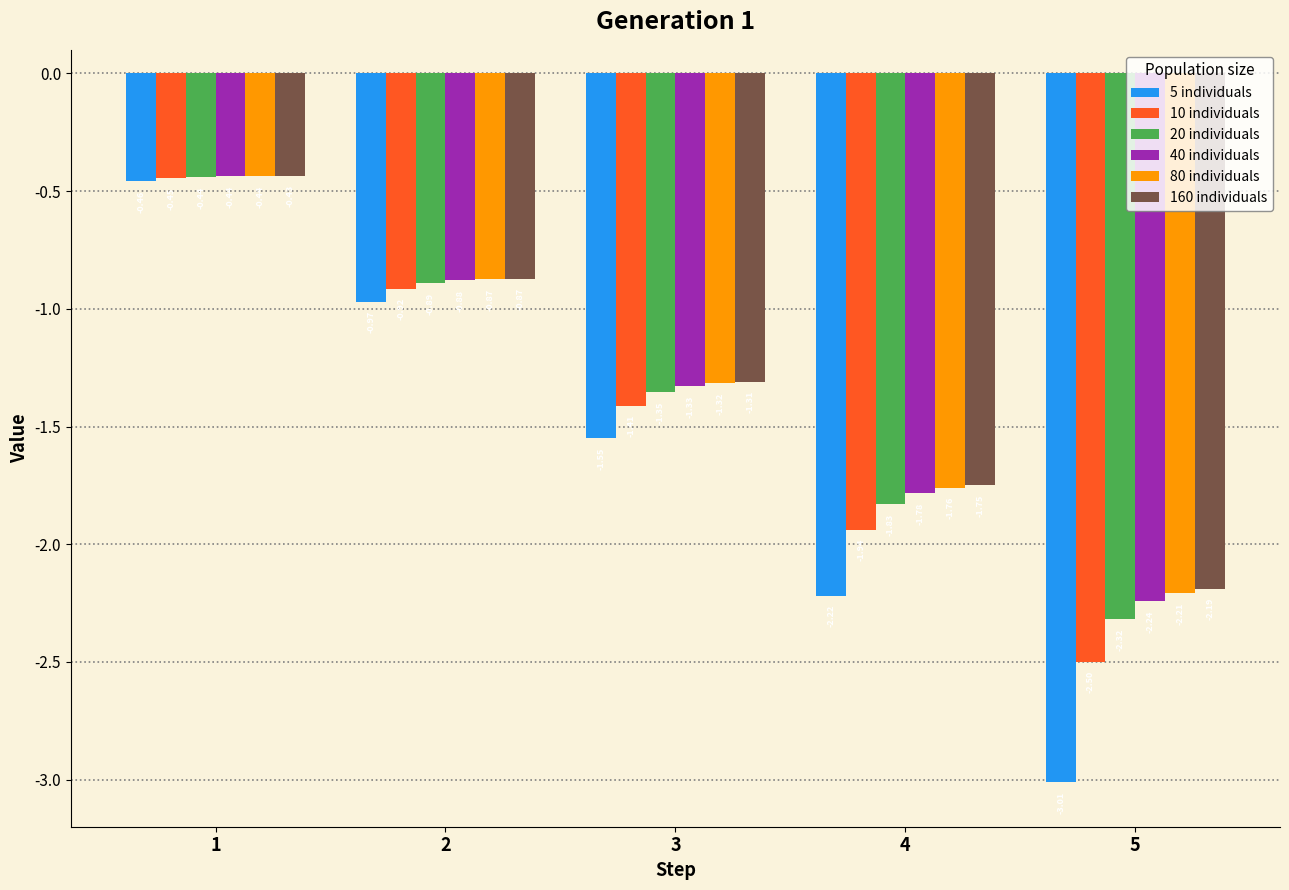

Which series has the largest range (max minus min)?

5 individuals